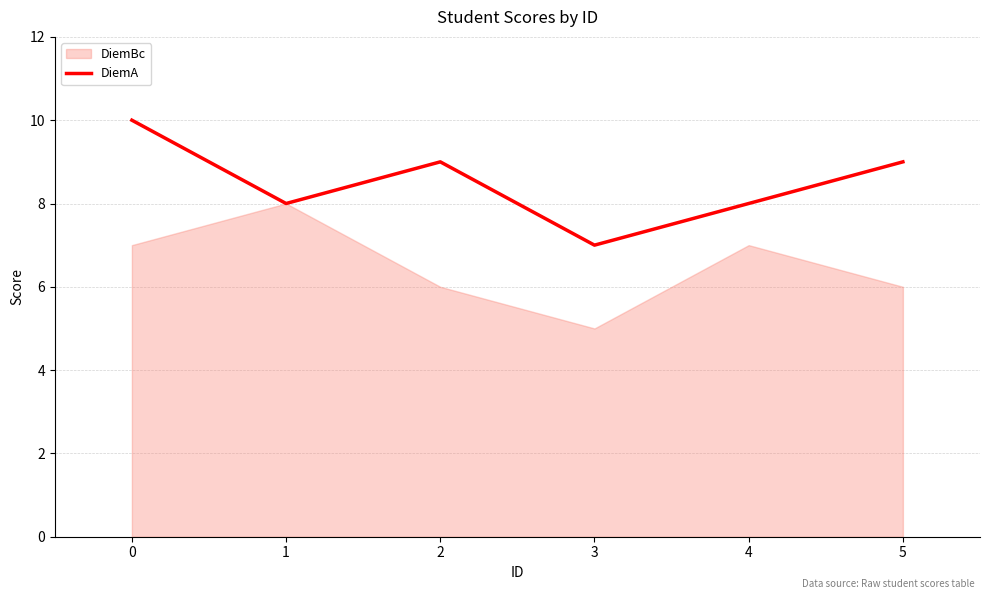

Where is the first local maximum?

2